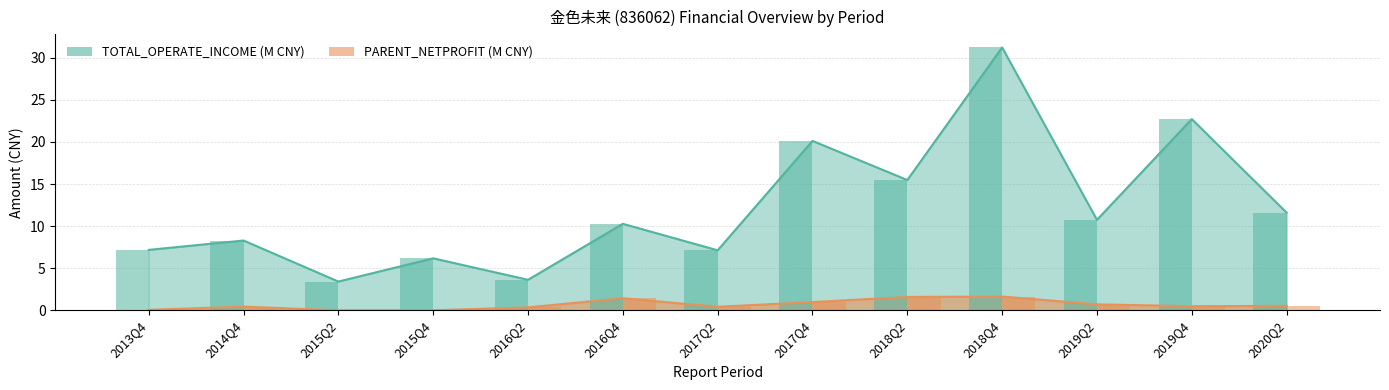

True or false: the data shows 27.4 at 2017Q4.

False